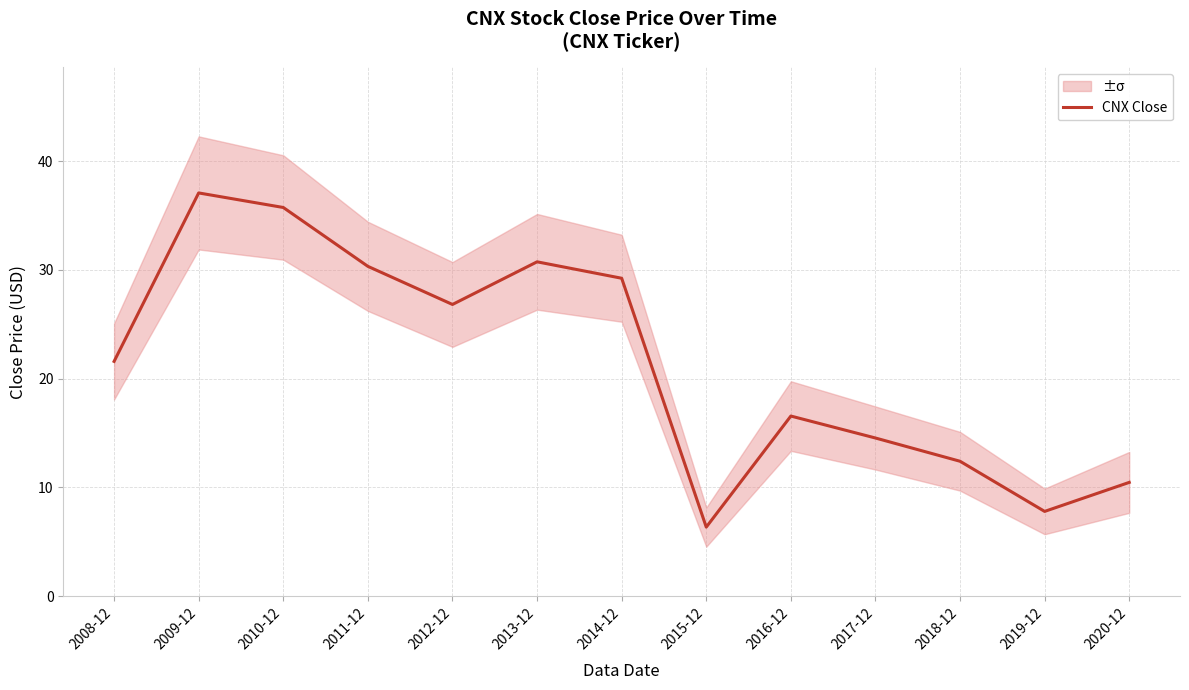

Rank the categories by value from lowest to highest.

2015-12, 2019-12, 2020-12, 2018-12, 2017-12, 2016-12, 2008-12, 2012-12, 2014-12, 2011-12, 2013-12, 2010-12, 2009-12